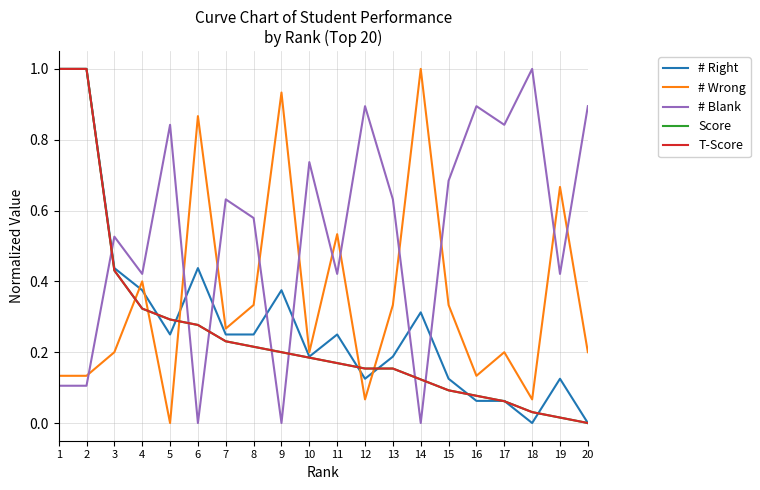

The value of # Wrong at 5 is -0.3. True or false?

False